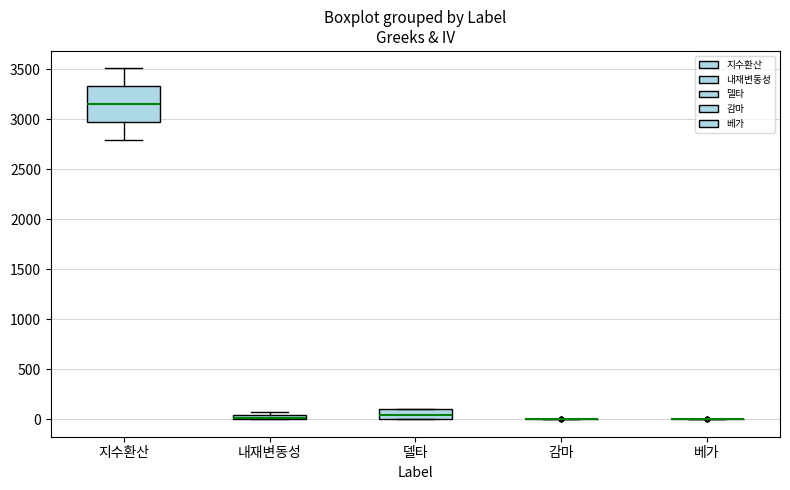

Comparing the boxes themselves (not the whiskers), which one is the tallest?

지수환산